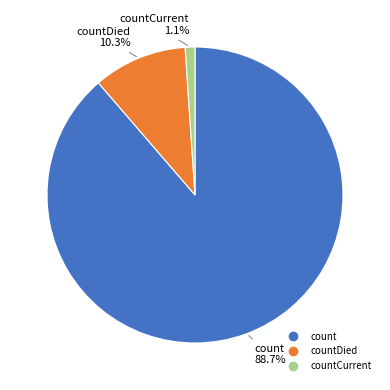

How many segments does this pie chart have?

3